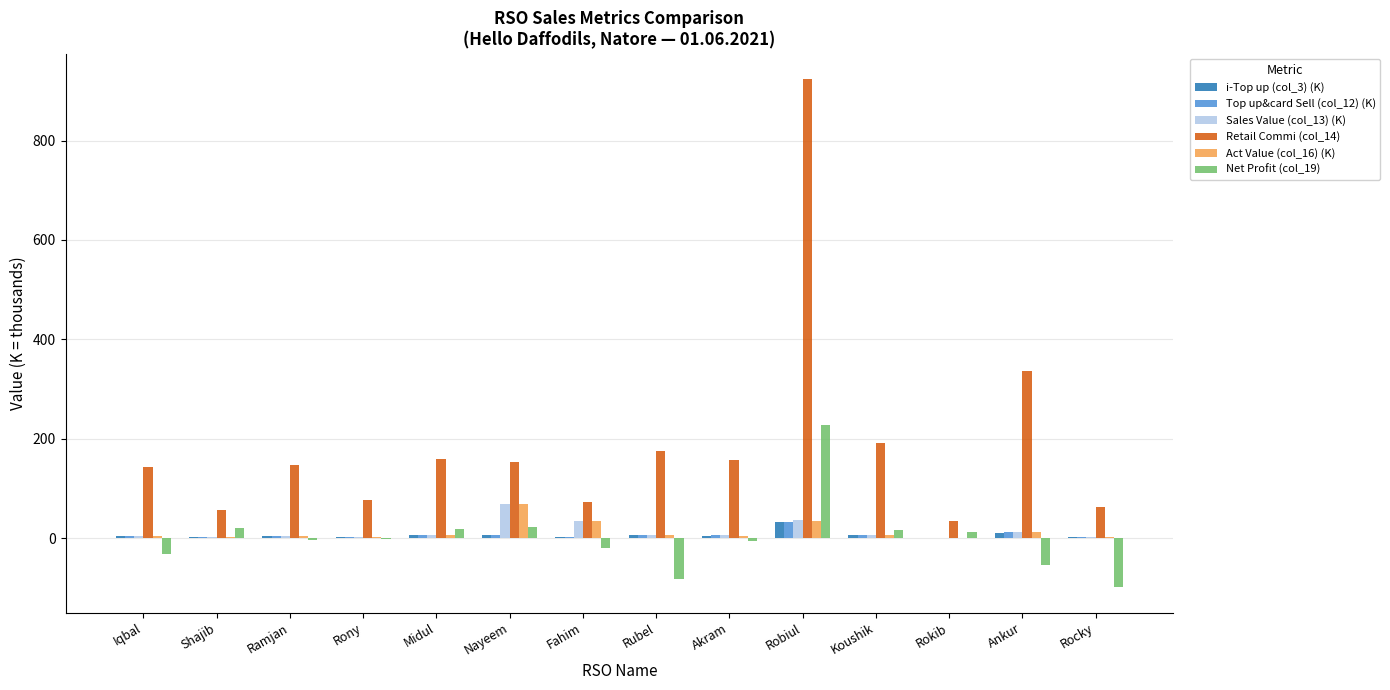

The Sales Value (col_13) (K) series shows 6.4 at Rubel. True or false?

True